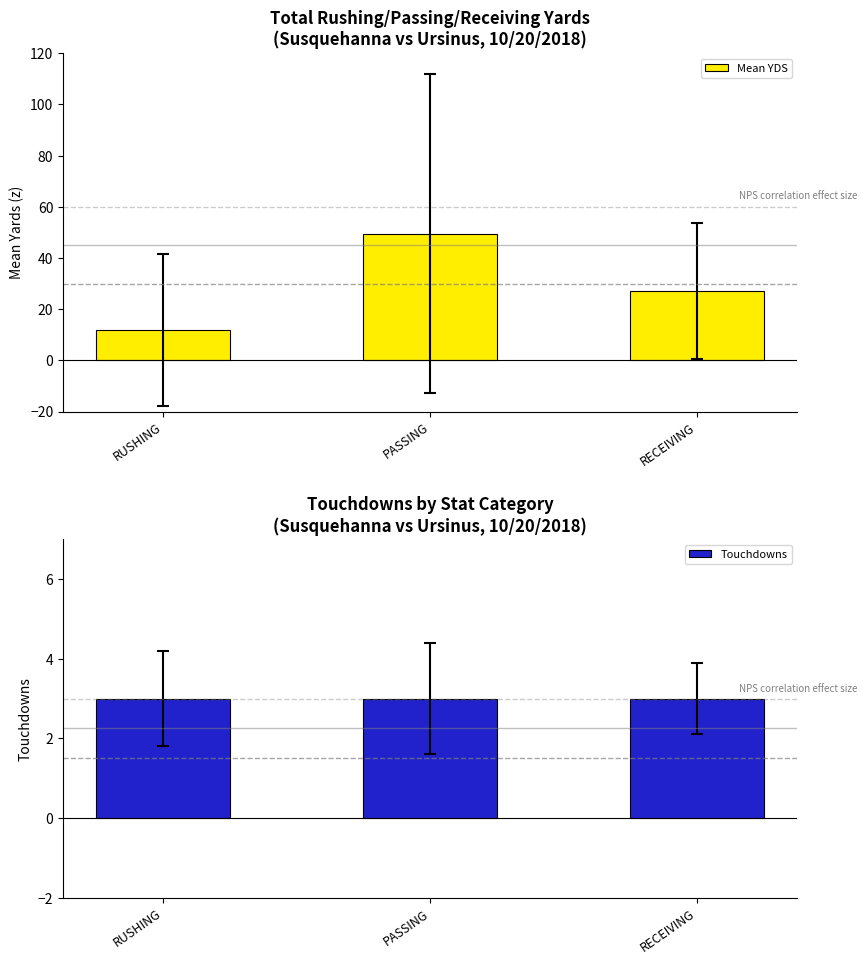

Reading right to left, list all the values displayed in this chart.

Mean YDS: RECEIVING=27.1	PASSING=49.5	RUSHING=11.9
Touchdowns: RECEIVING=3.0	PASSING=3.0	RUSHING=3.0